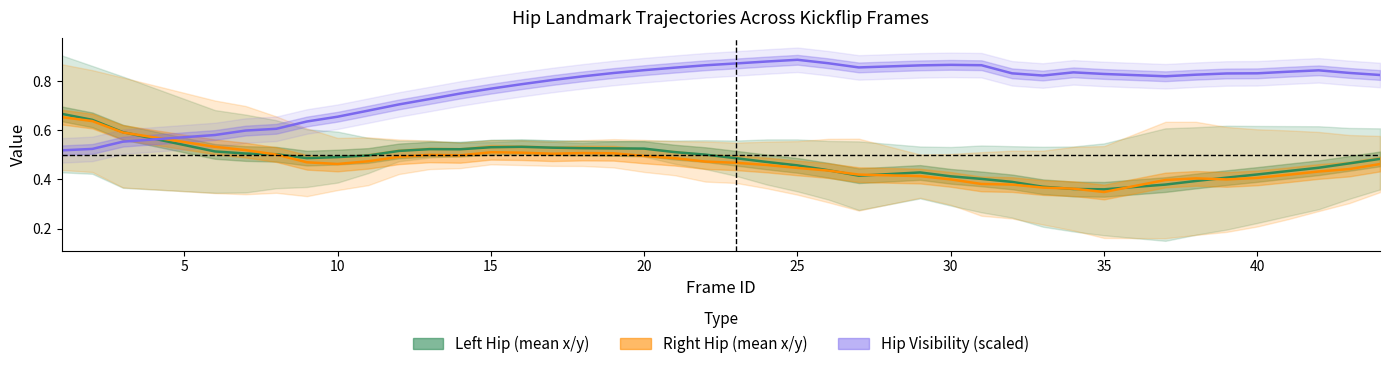

What are all the series names shown in the legend?

Left Hip (mean x/y), Right Hip (mean x/y), Hip Visibility (scaled)